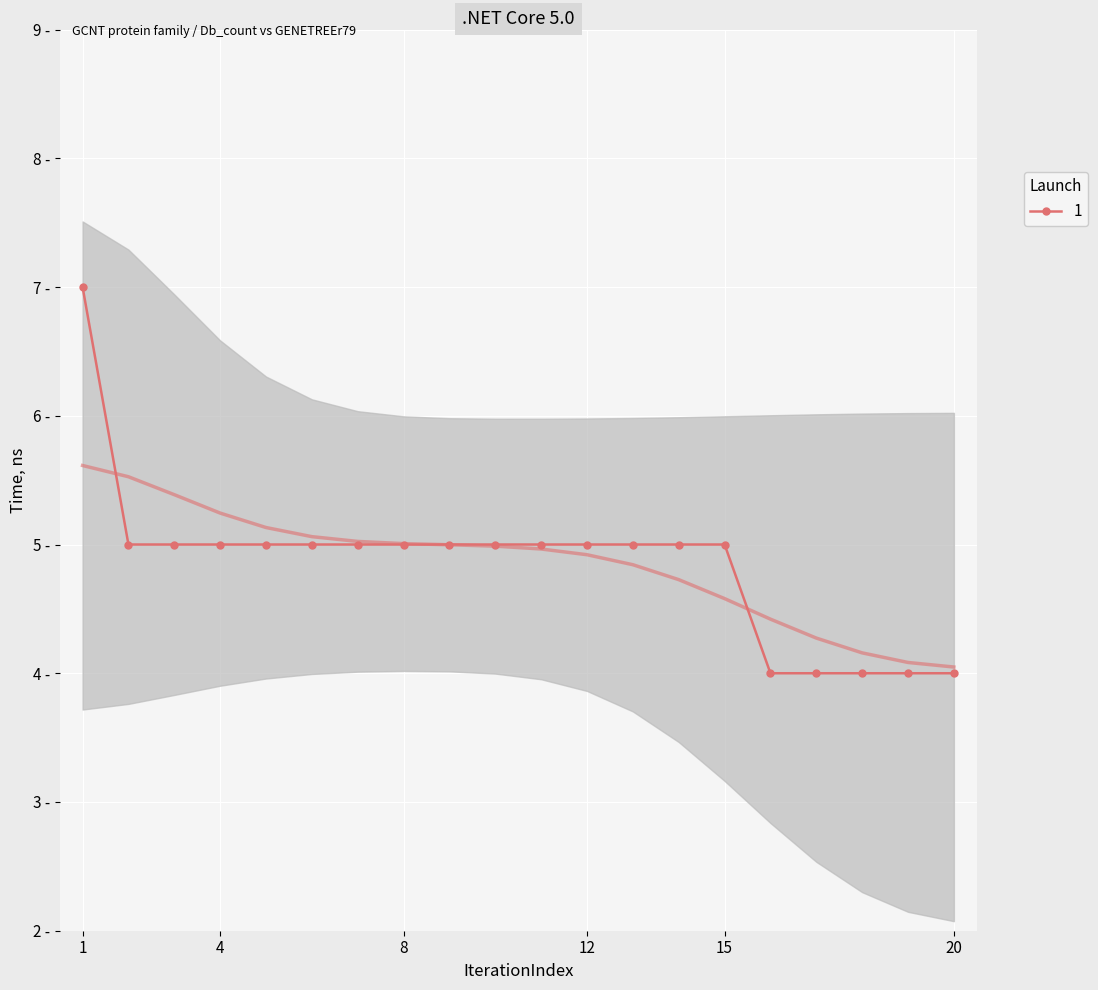

Reading right to left, list all the values displayed in this chart.

4	4	4	4	4	5	5	5	5	5	5	5	5	5	5	5	5	5	5	7